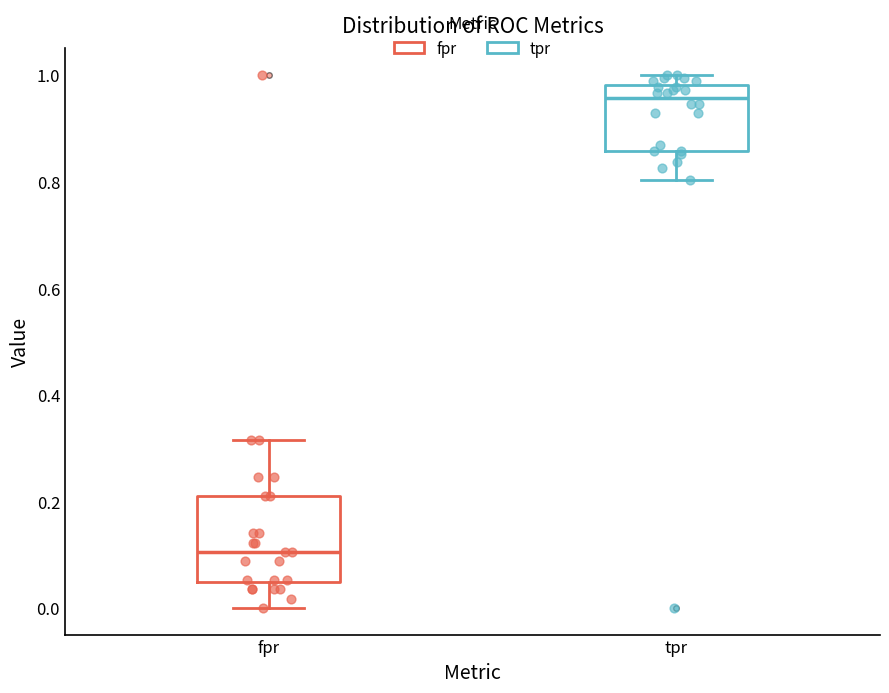

Comparing the boxes themselves (not the whiskers), which one is the tallest?

fpr